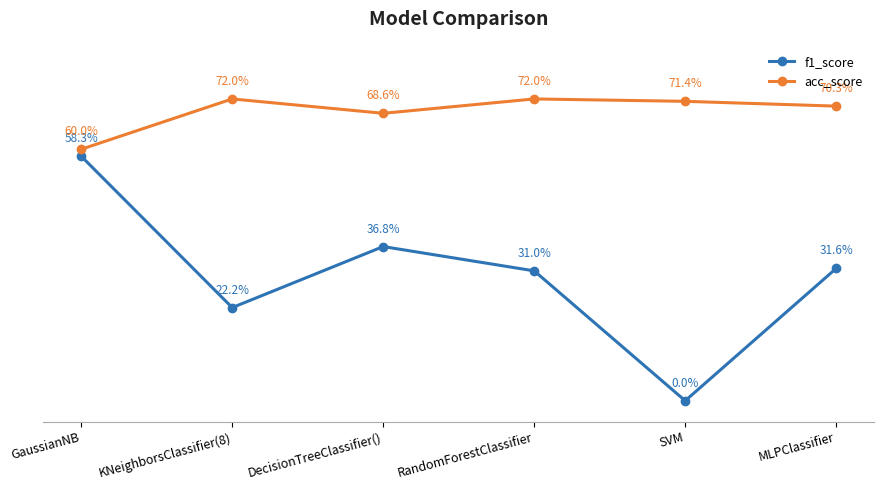

What are all the series names shown in the legend?

f1_score, acc_score